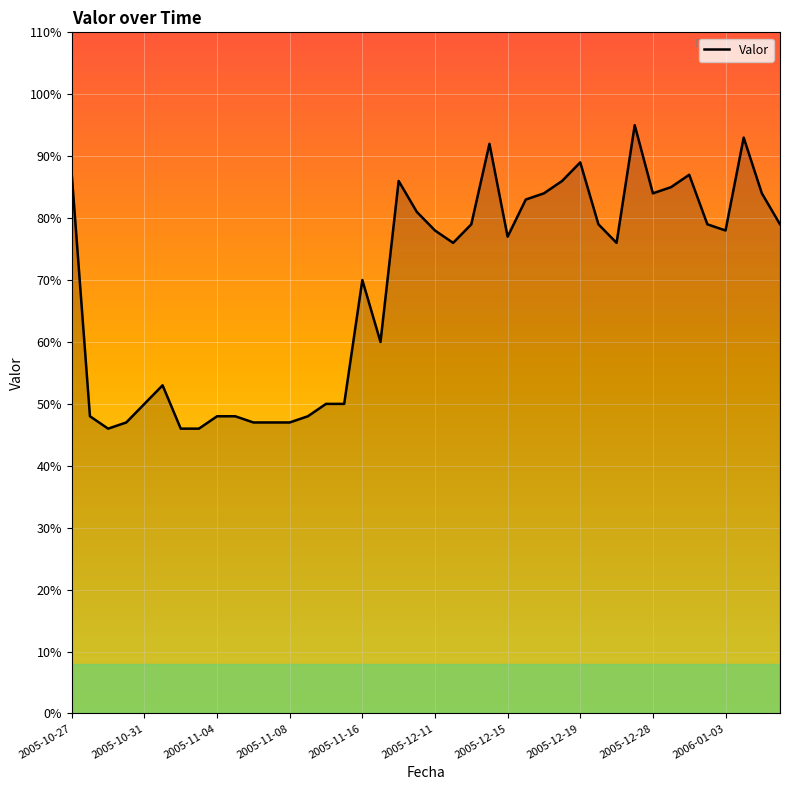

What is the difference between the maximum and minimum values?

49